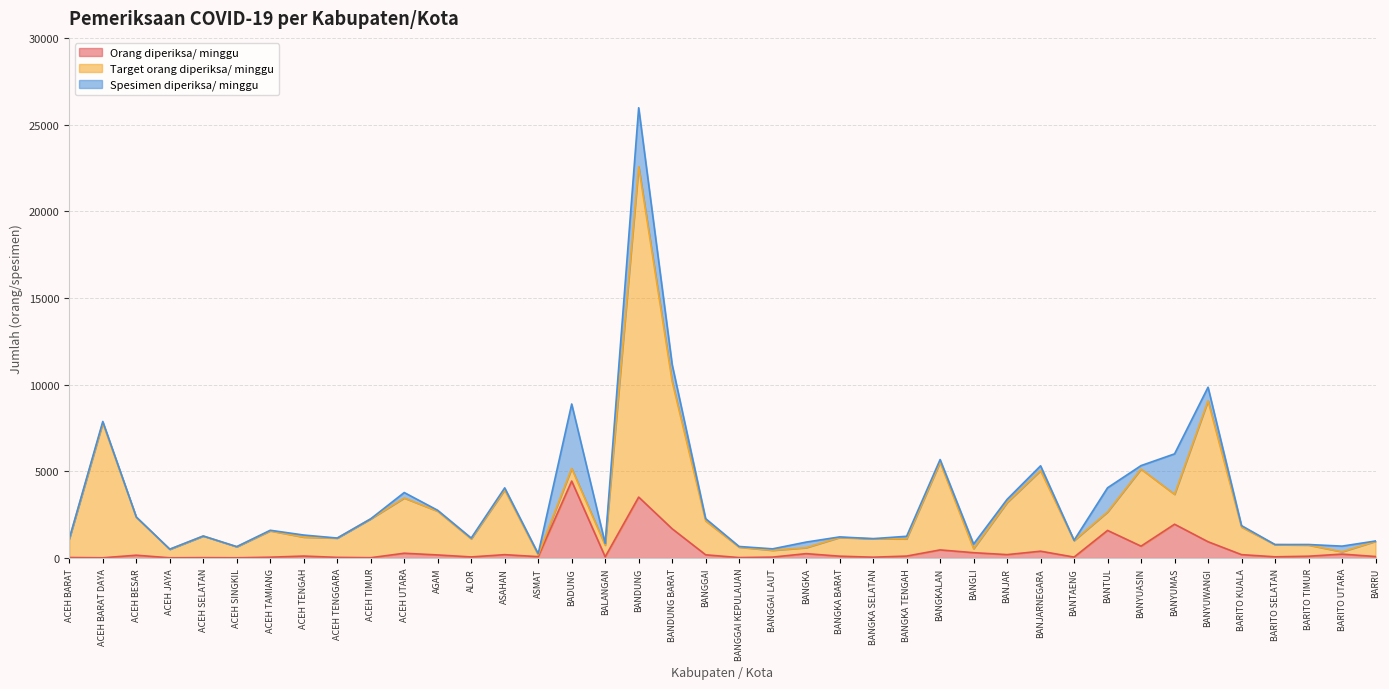

Reading right to left, what are all the values shown in this chart?

Orang diperiksa/ minggu: BARRU=91	BARITO UTARA=230	BARITO TIMUR=108	BARITO SELATAN=74	BARITO KUALA=199	BANYUWANGI=943	BANYUMAS=1953	BANYUASIN=688	BANTUL=1596	BANTAENG=58	BANJARNEGARA=397	BANJAR=200	BANGLI=312	BANGKALAN=472	BANGKA TENGAH=116	BANGKA SELATAN=52	BANGKA BARAT=110	BANGKA=257	BANGGAI LAUT=57	BANGGAI KEPULAUAN=30	BANGGAI=189	BANDUNG BARAT=1690	BANDUNG=3518	BALANGAN=74	BADUNG=4442	ASMAT=83	ASAHAN=198	ALOR=67	AGAM=181	ACEH UTARA=280	ACEH TIMUR=23	ACEH TENGGARA=42	ACEH TENGAH=117	ACEH TAMIANG=52	ACEH SINGKIL=18	ACEH SELATAN=27	ACEH JAYA=17	ACEH BESAR=166	ACEH BARAT DAYA=18	ACEH BARAT=34
Target orang diperiksa/ minggu: BARRU=875	BARITO UTARA=133	BARITO TIMUR=644	BARITO SELATAN=700	BARITO KUALA=1589	BANYUWANGI=8127	BANYUMAS=1722	BANYUASIN=4445	BANTUL=1064	BANTAENG=952	BANJARNEGARA=4648	BANJAR=3003	BANGLI=231	BANGKALAN=5054	BANGKA TENGAH=994	BANGKA SELATAN=1064	BANGKA BARAT=1078	BANGKA=343	BANGGAI LAUT=392	BANGGAI KEPULAUAN=602	BANGGAI=1953	BANDUNG BARAT=8491	BANDUNG=19054	BALANGAN=672	BADUNG=728	ASMAT=105	ASAHAN=3738	ALOR=1043	AGAM=2520	ACEH UTARA=3185	ACEH TIMUR=2240	ACEH TENGGARA=1113	ACEH TENGAH=1092	ACEH TAMIANG=1519	ACEH SINGKIL=637	ACEH SELATAN=1246	ACEH JAYA=490	ACEH BESAR=2184	ACEH BARAT DAYA=7778	ACEH BARAT=1078
Spesimen diperiksa/ minggu: BARRU=20	BARITO UTARA=327	BARITO TIMUR=32	BARITO SELATAN=8	BARITO KUALA=85	BANYUWANGI=786	BANYUMAS=2336	BANYUASIN=202	BANTUL=1396	BANTAENG=19	BANJARNEGARA=278	BANJAR=185	BANGLI=269	BANGKALAN=158	BANGKA TENGAH=148	BANGKA SELATAN=5	BANGKA BARAT=34	BANGKA=323	BANGGAI LAUT=85	BANGGAI KEPULAUAN=38	BANGGAI=133	BANDUNG BARAT=979	BANDUNG=3399	BALANGAN=102	BADUNG=3717	ASMAT=66	ASAHAN=114	ALOR=47	AGAM=55	ACEH UTARA=316	ACEH TIMUR=3	ACEH TENGGARA=1	ACEH TENGAH=121	ACEH TAMIANG=34	ACEH SINGKIL=6	ACEH SELATAN=1	ACEH JAYA=9	ACEH BESAR=24	ACEH BARAT DAYA=84	ACEH BARAT=14